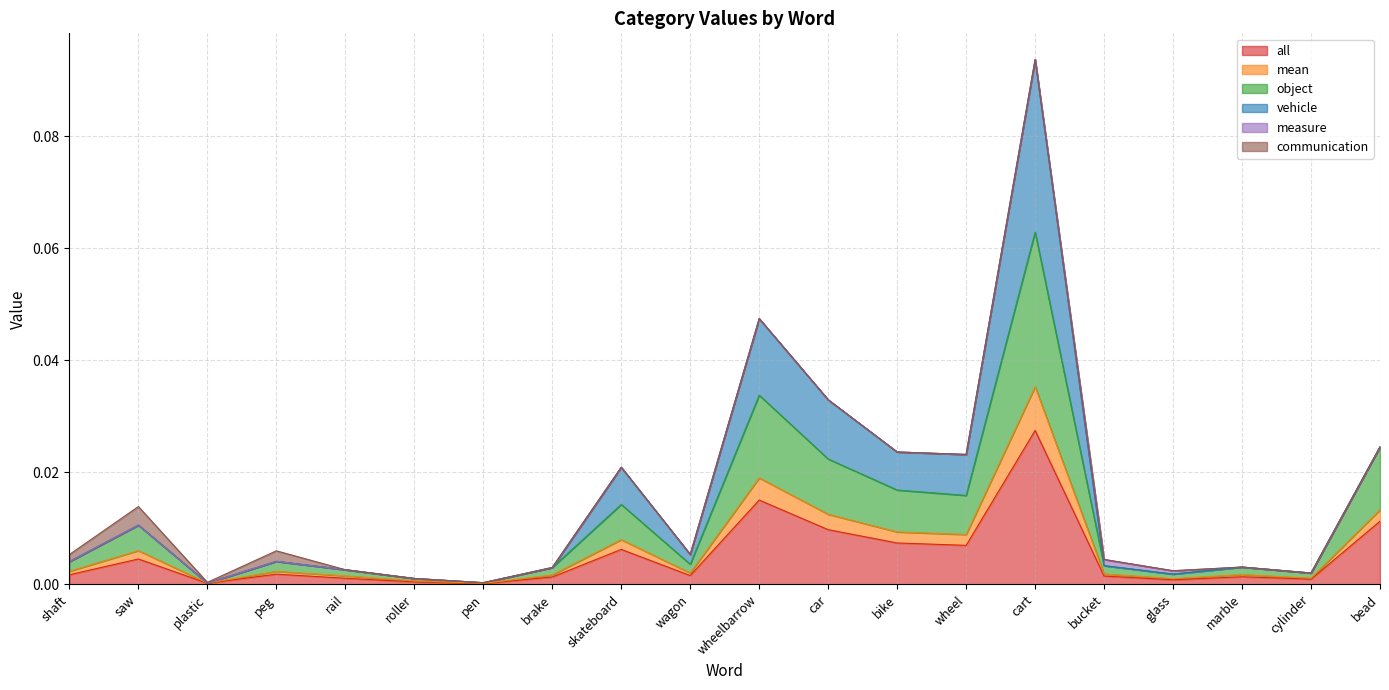

True or false: object has more than 1 points higher than both neighbors.

True